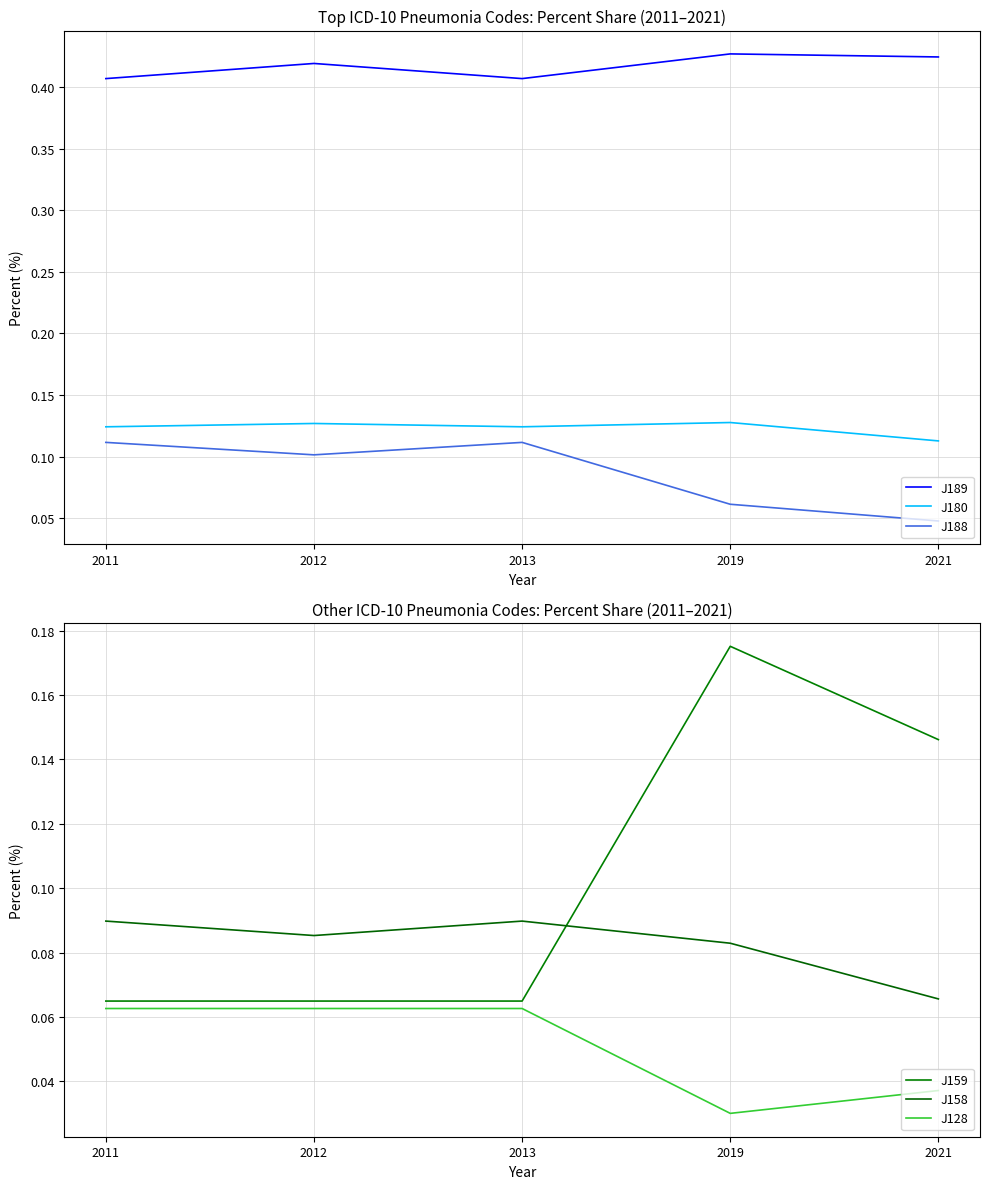

What is the value of the J158 point at the 2nd from the left?

0.1